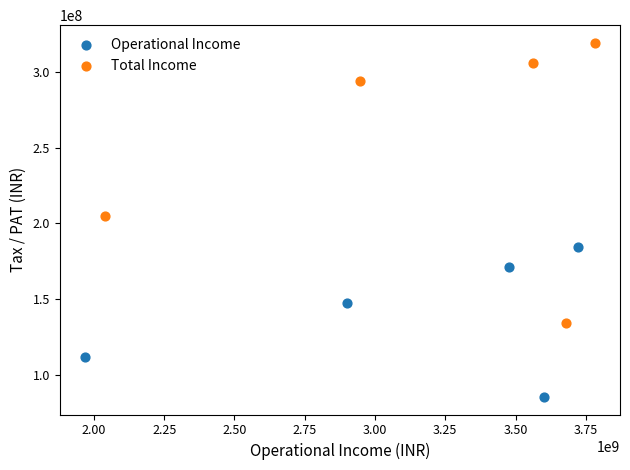

Which series has the largest Y range (max minus min)?

Total Income